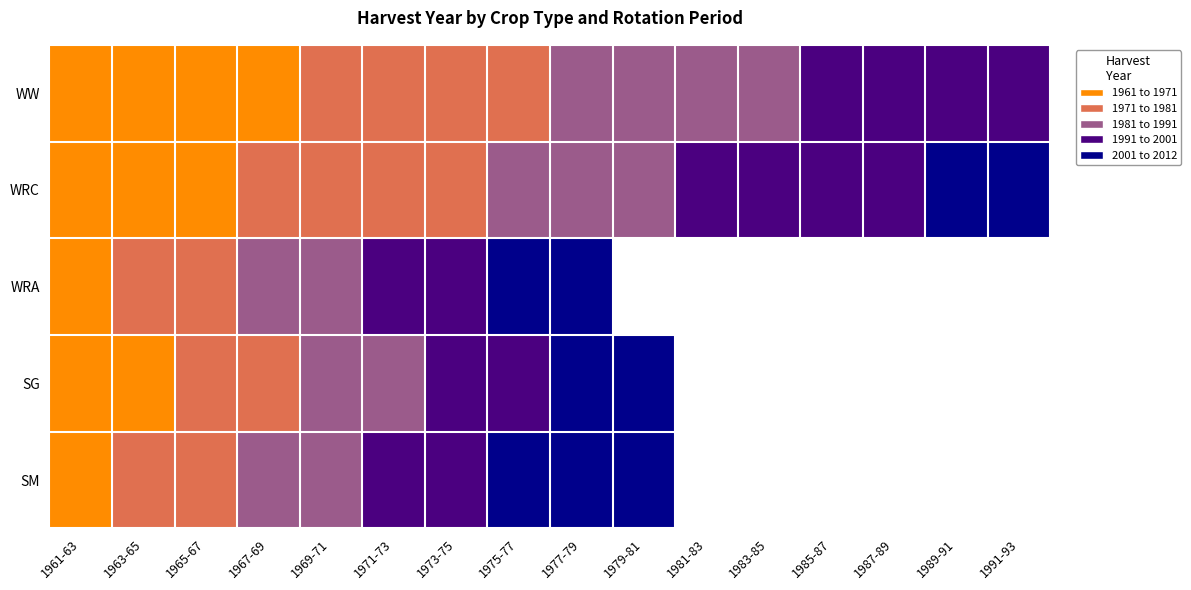

At which category is the sum across all series the highest?

1977-79